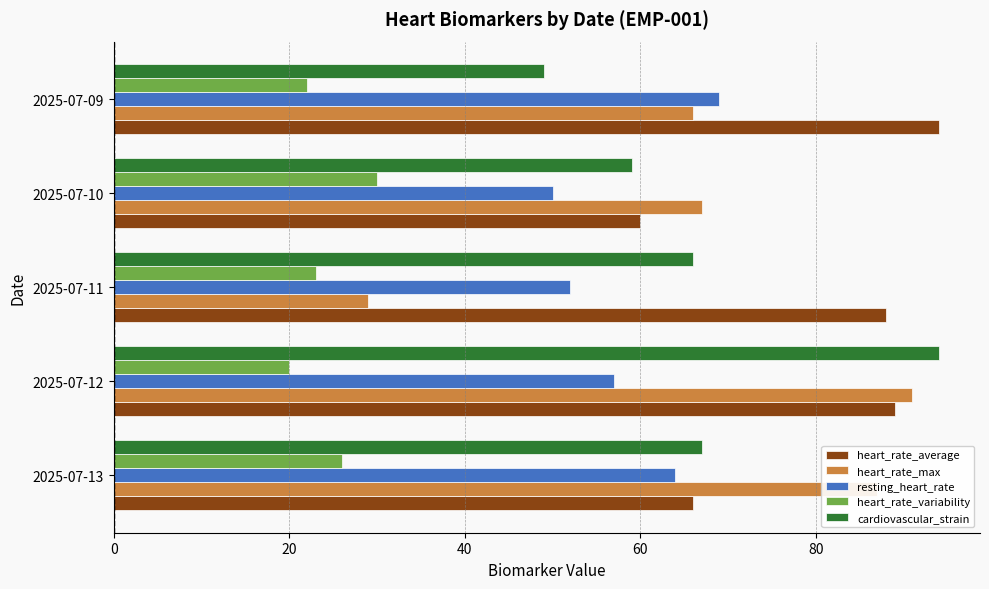

Where is cardiovascular_strain nearest to the value 71?

2025-07-13